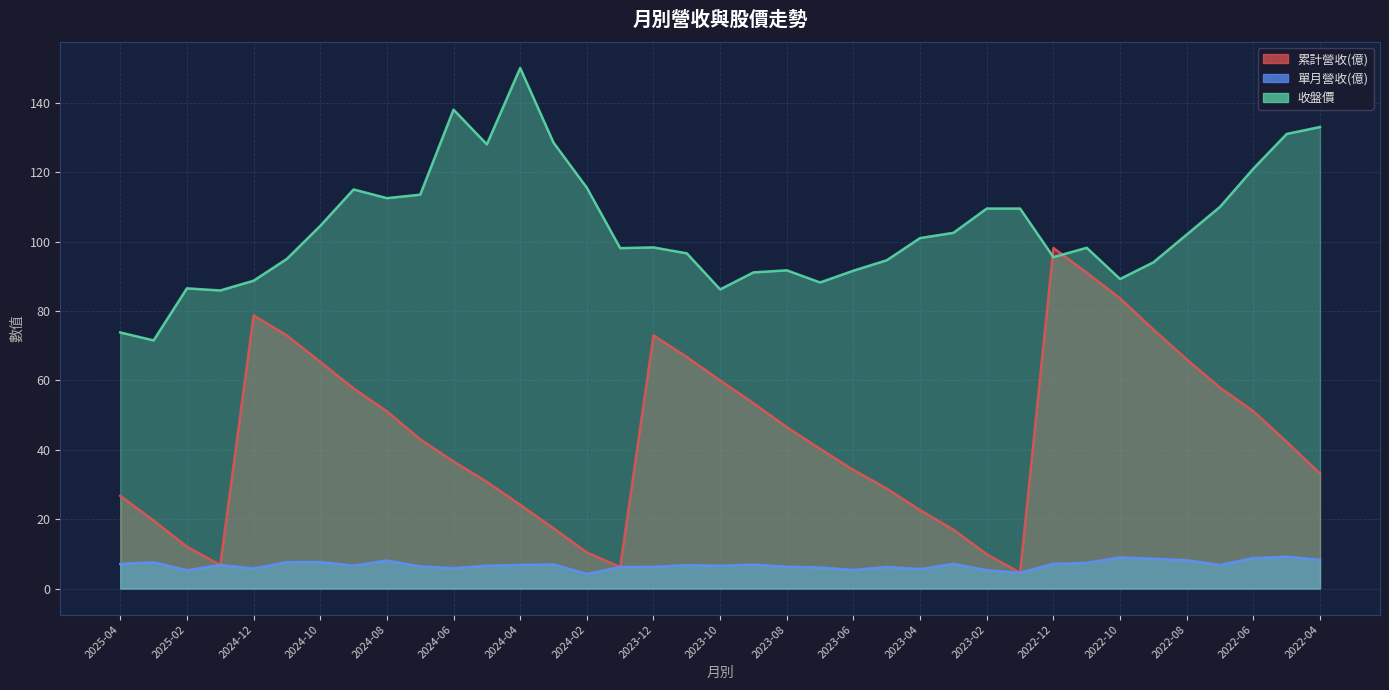

At which category is the sum across all series the highest?

2022-12